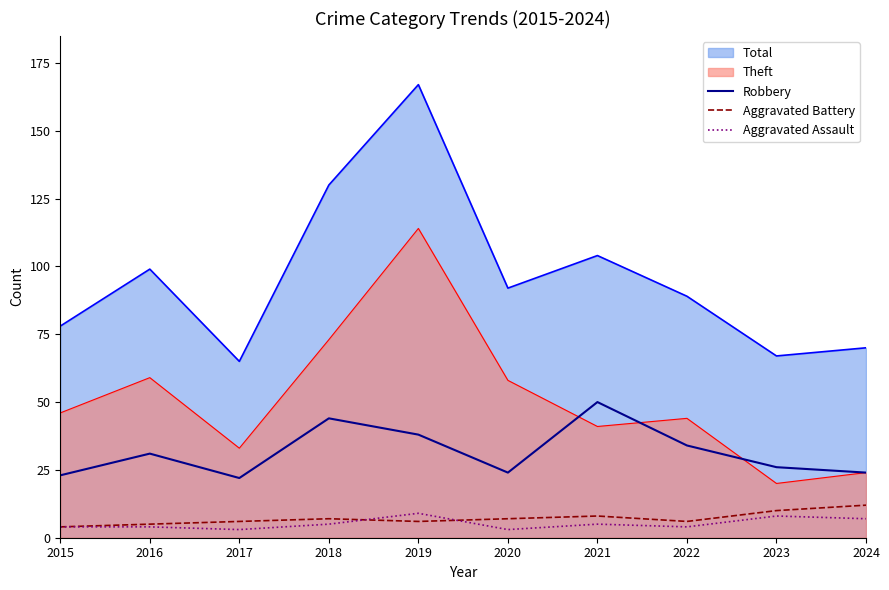

What is the value of the Robbery point at the 5th from the left?

38